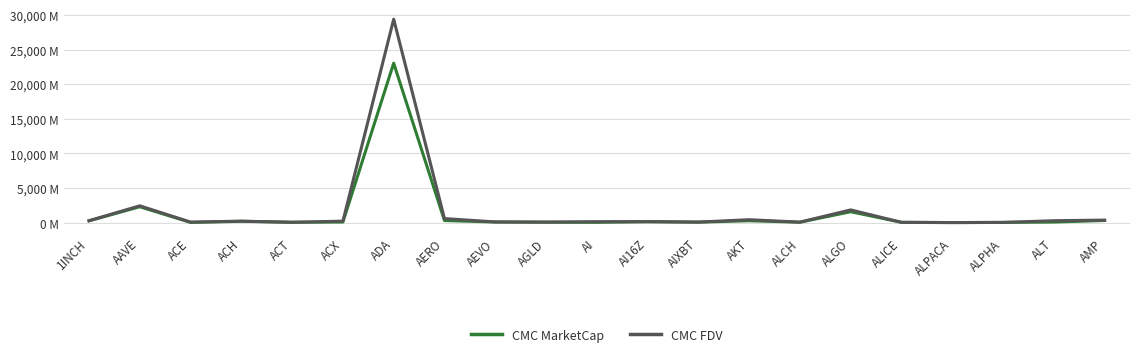

Reading left to right, what are all the values shown in this chart?

CMC MarketCap: 255.3	2291.1	29.3	188.1	50.7	86.1	23032.9	300.1	88.2	62.0	43.1	137.6	68.4	269.5	59.2	1573.3	40.2	6.5	29.1	83.2	308.1
CMC FDV: 276.5	2428.0	76.9	211.7	50.7	211.2	29383.4	583.5	97.7	77.0	137.6	137.6	80.0	421.7	69.7	1838.2	40.2	8.1	31.6	274.2	364.6